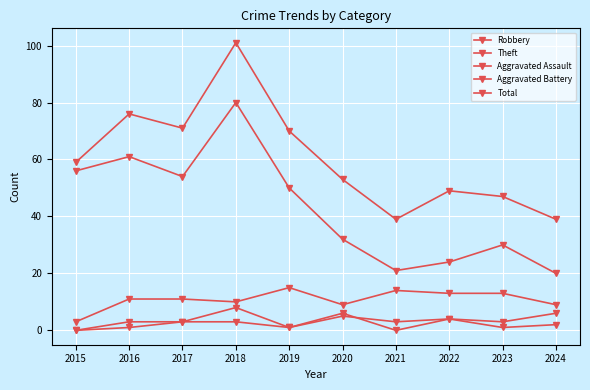

True or false: Theft has a value of 45 at 2020.

False